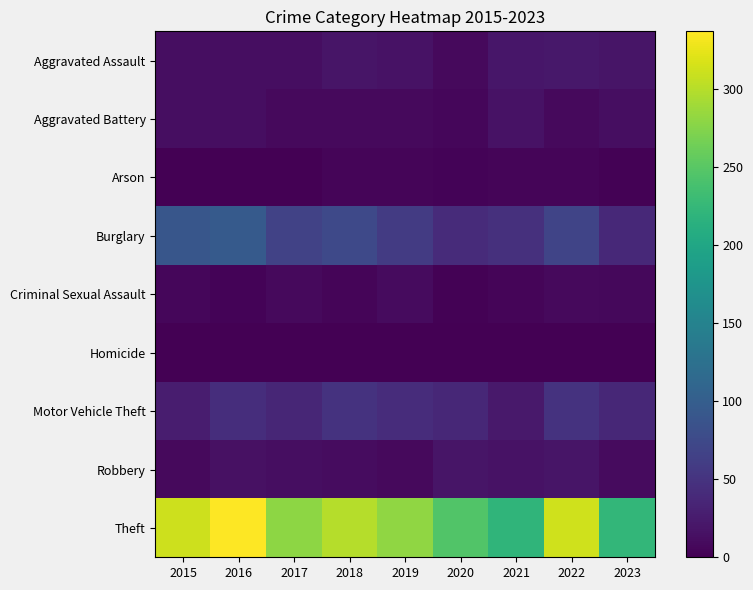

How many distinct data groups are displayed?

9